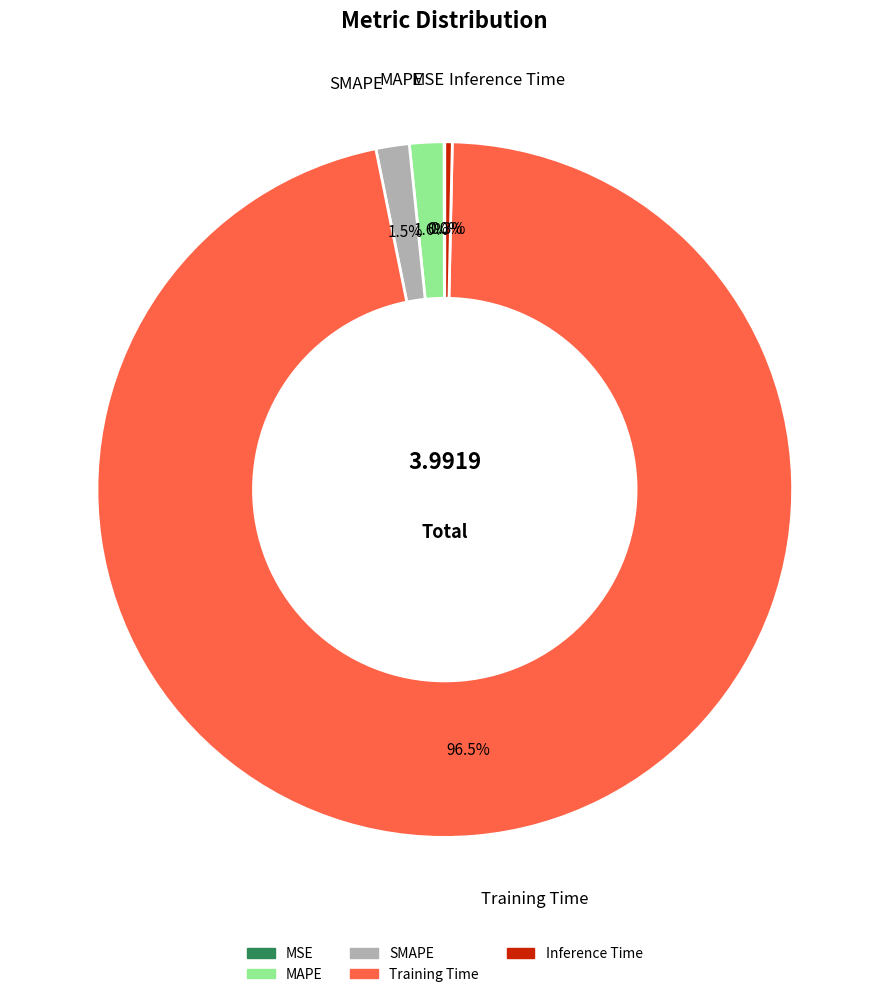

To the nearest percent, what is the average slice percentage?

20%